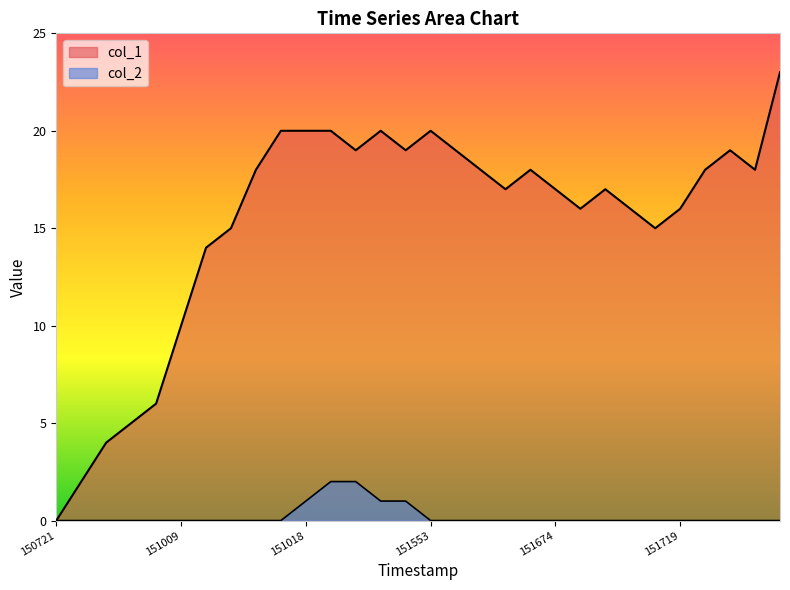

Which series has the largest total across all categories?

col_1